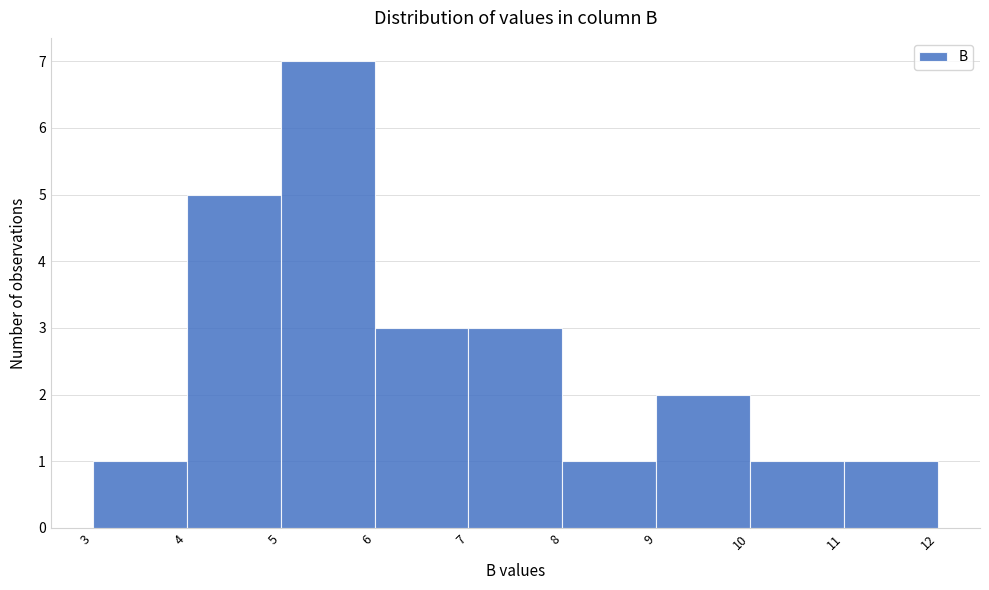

Which range on the x-axis has the tallest bar?

5 to 6